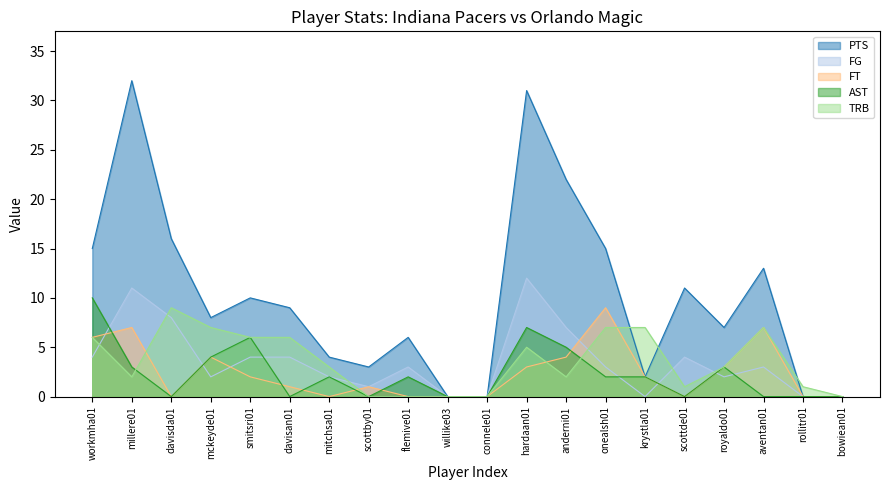

Which series has the largest range (max minus min)?

PTS